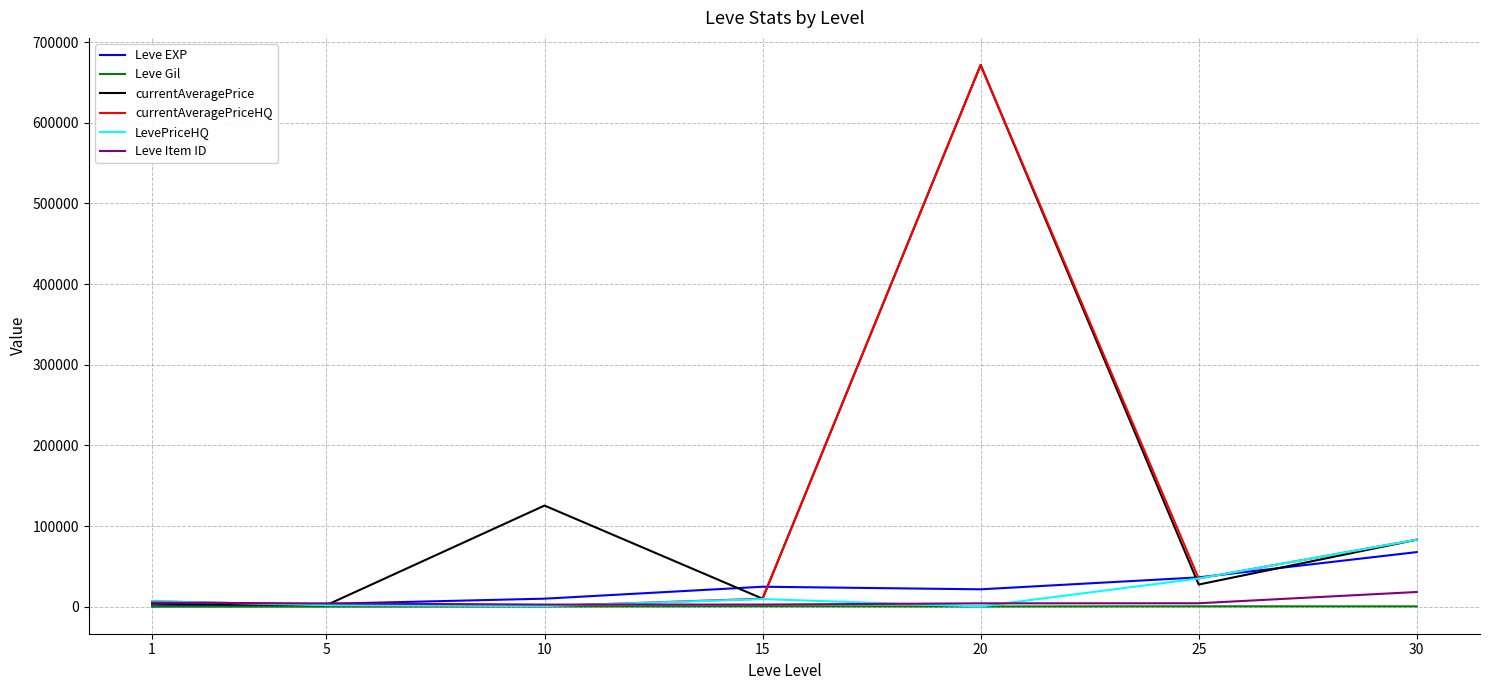

What is the minimum value shown in the chart?

113.0